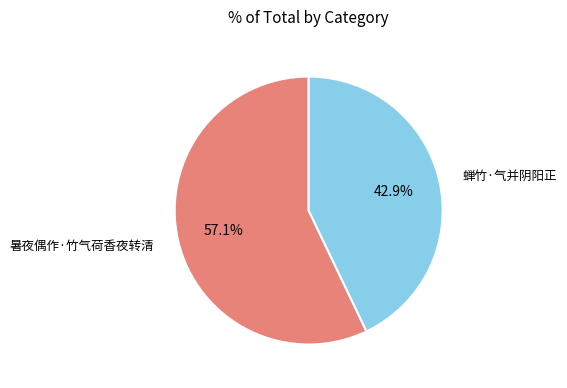

What percentage do 暑夜偶作·竹气荷香夜转清 and 蝉竹·气并阴阳正 together represent?

100.0%